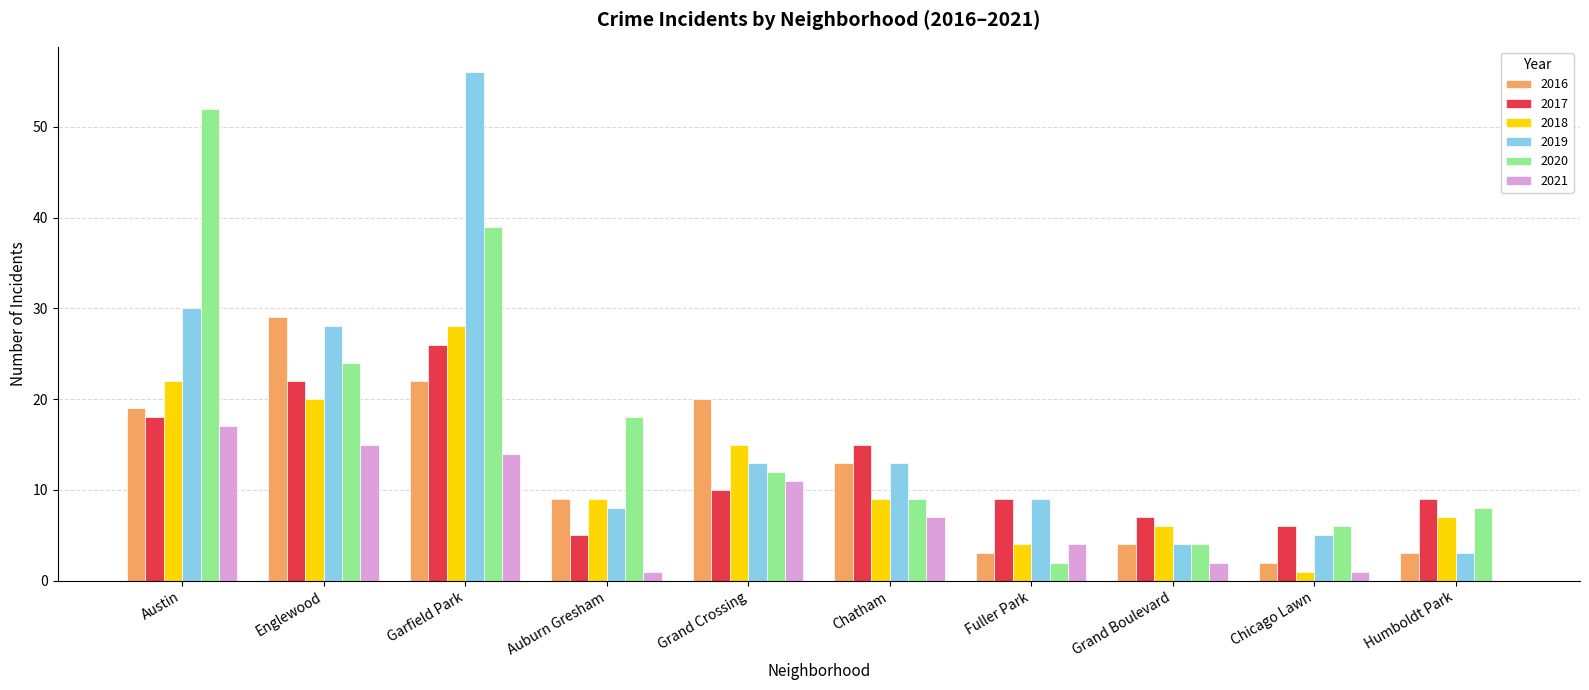

At which label does 2019 reach its peak?

Garfield Park